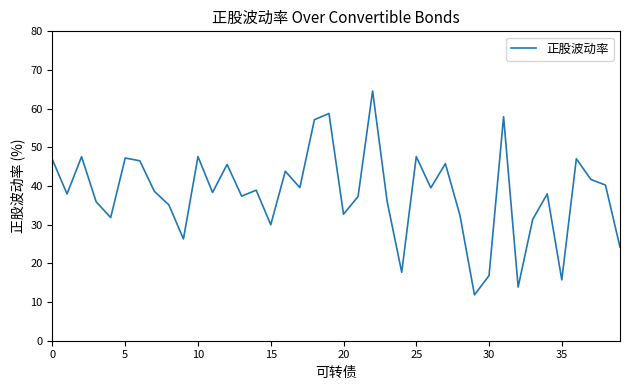

What is the difference between the maximum and minimum values?

52.7